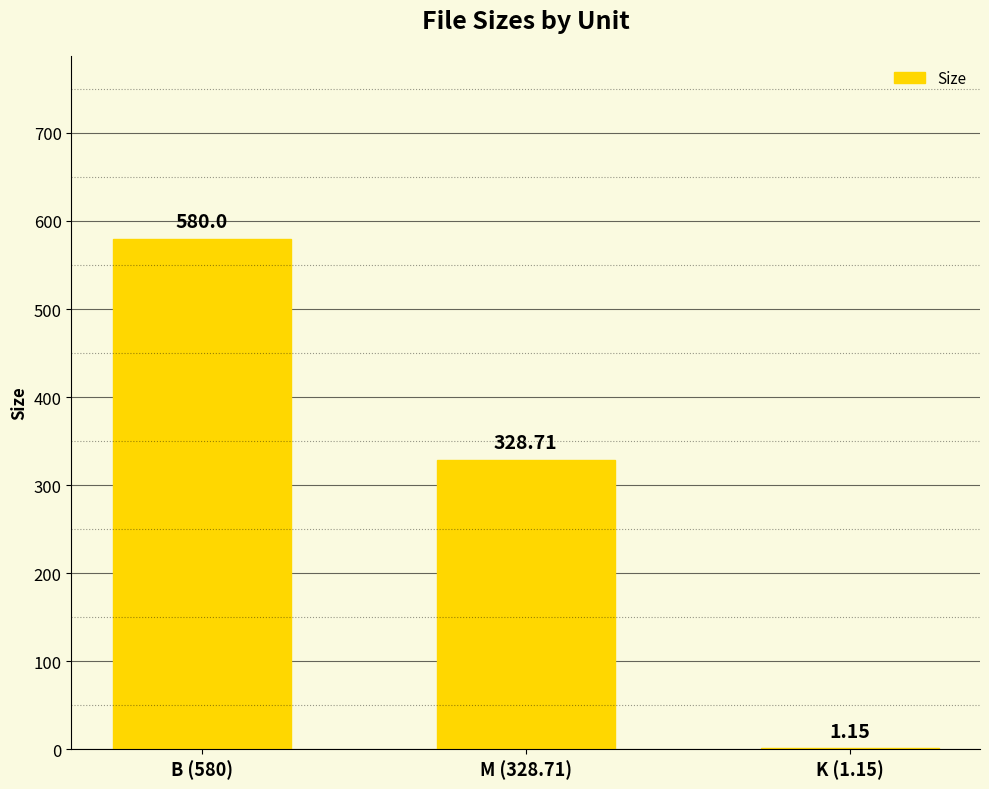

What is the sum of all values?

909.9